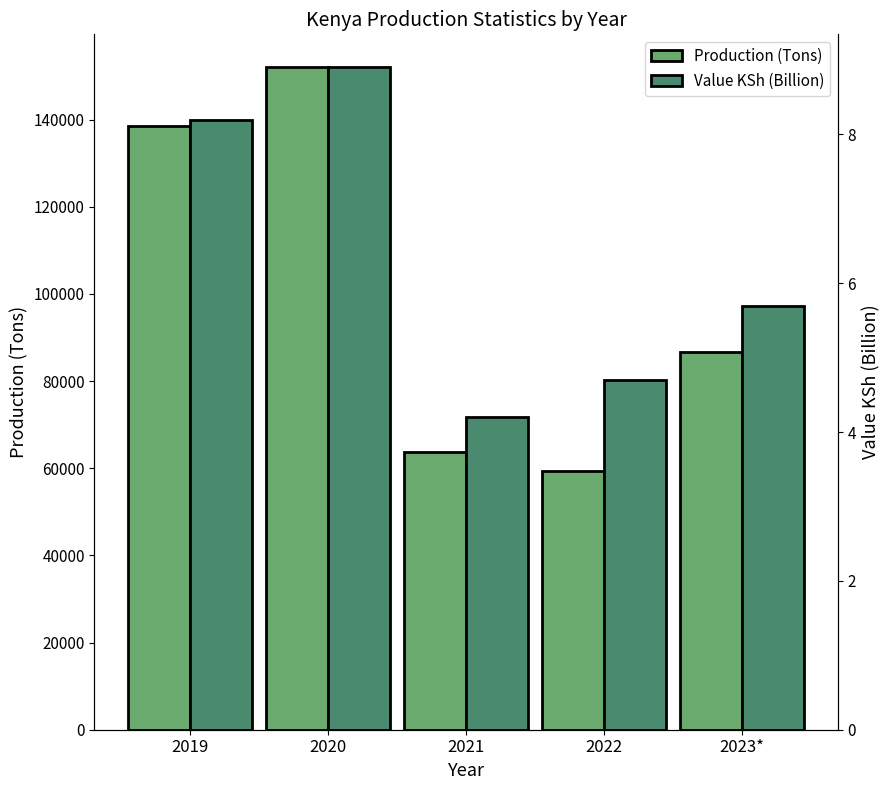

The Production (Tons) series shows 185960.5 at 2019. True or false?

False